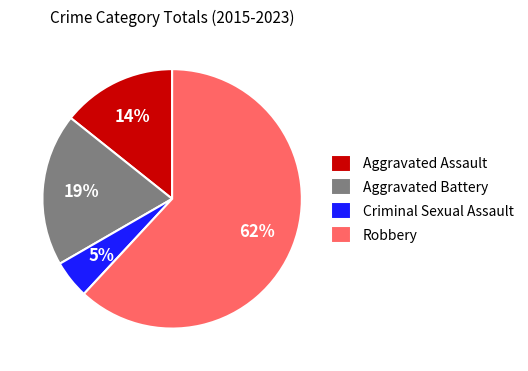

True or false: Criminal Sexual Assault accounts for 10% of the total.

False